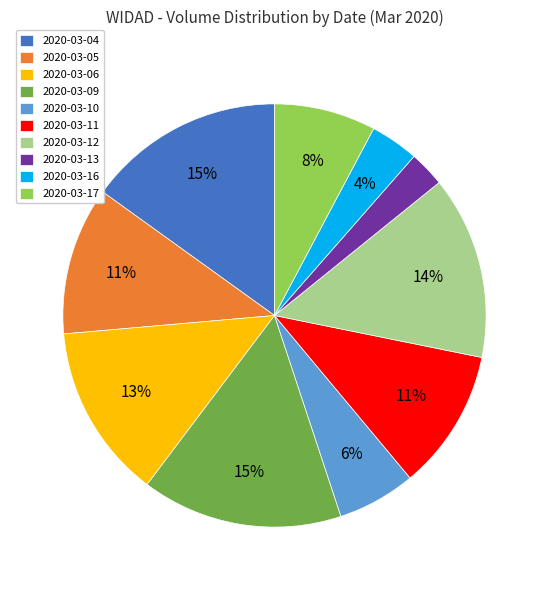

What is the smallest slice in the pie chart?

2020-03-13